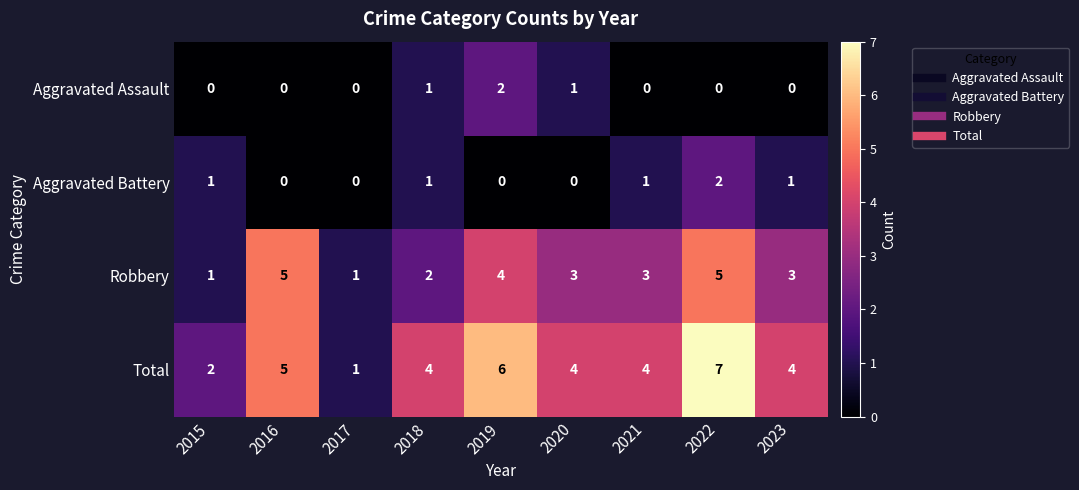

What value does the Total series have at 2018?

4